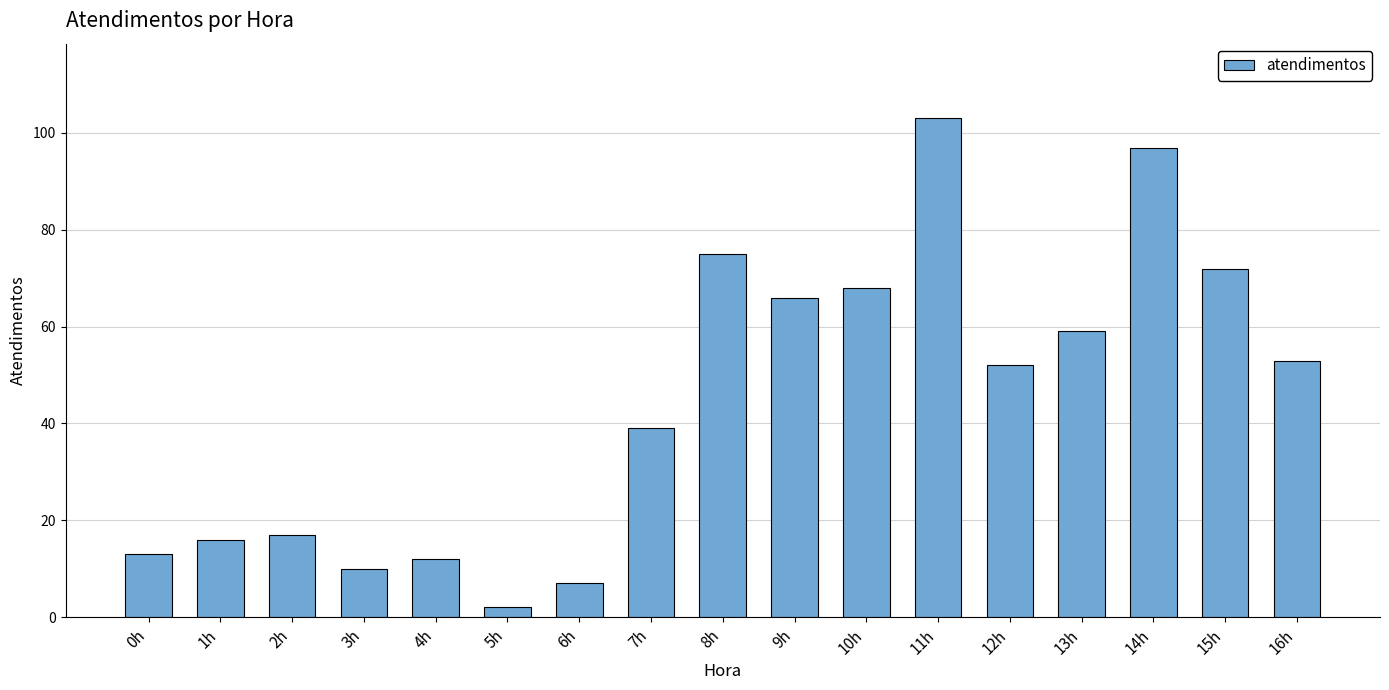

Is it true that the value at 0h is 3?

False